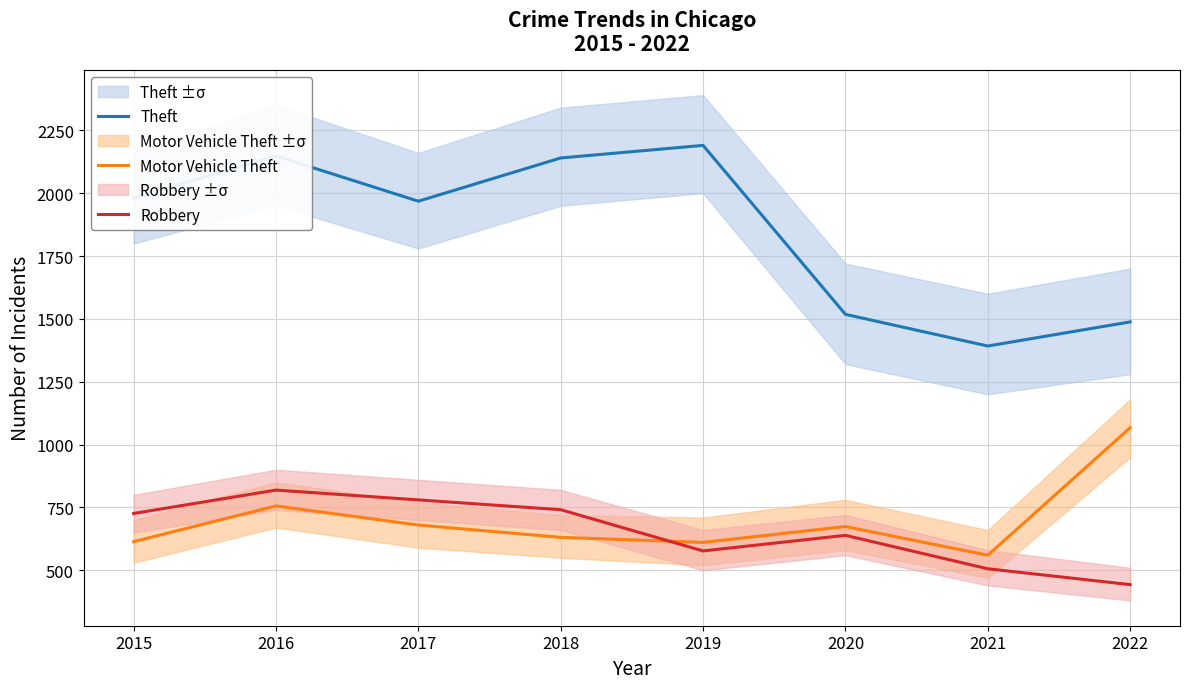

At 2015, list the series in order from largest to smallest.

Theft, Robbery, Motor Vehicle Theft